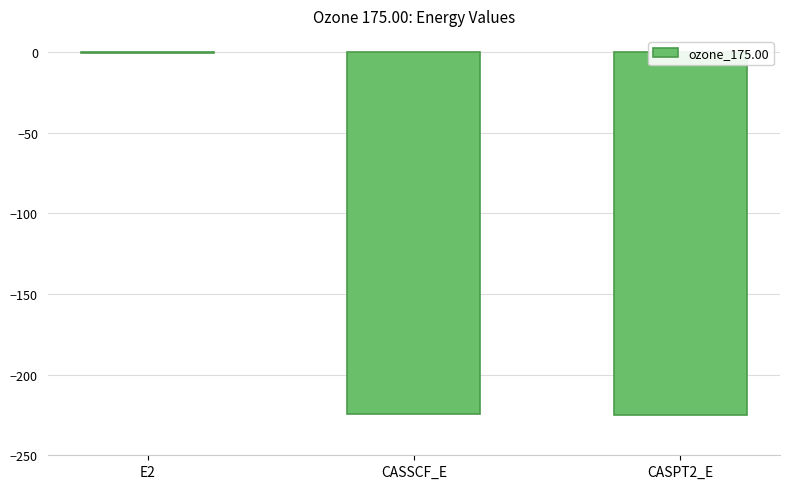

What is the sum of all values?

-450.0